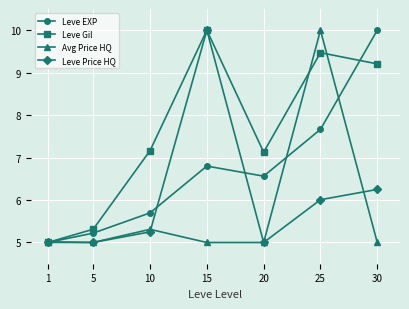

How many interior local peaks does the Leve Price HQ series have?

1